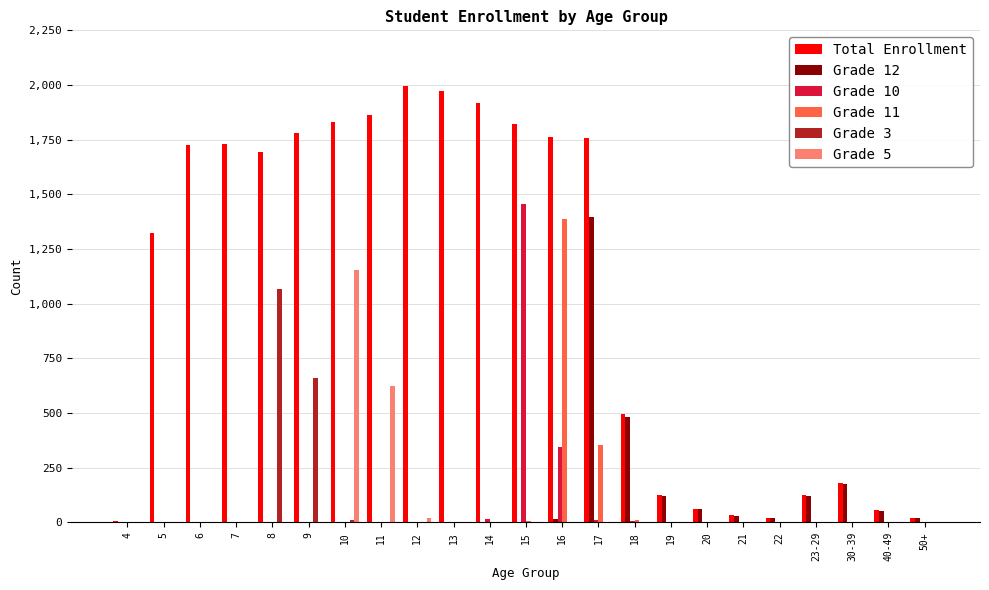

How many values in the Grade 11 series exceed 0?

10